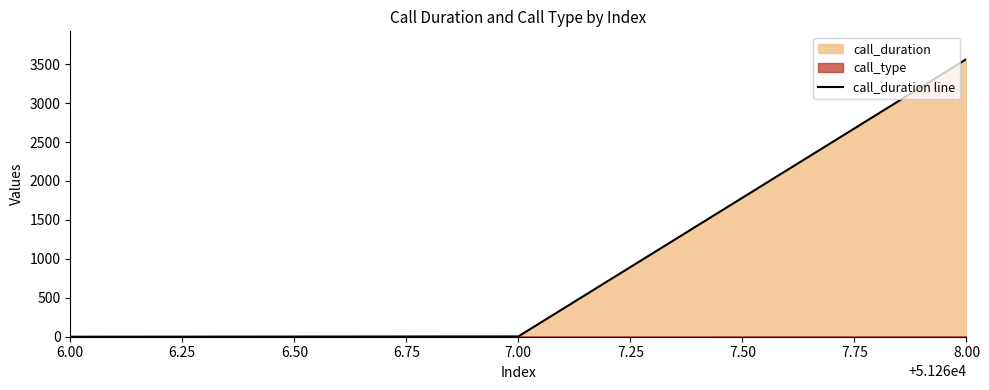

The value of call_duration line at 8.00 is 3565. True or false?

True